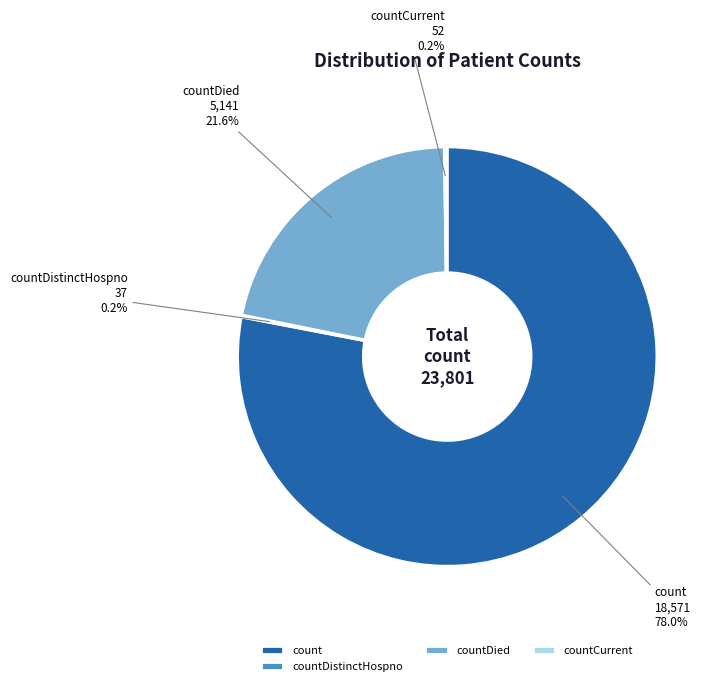

Does any single category account for the majority?

Yes